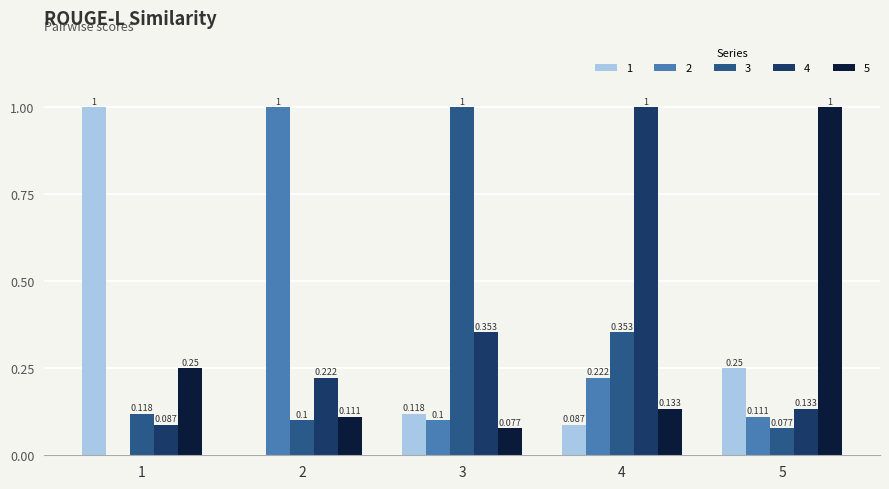

The 3 series shows 0.1 at 5. True or false?

True